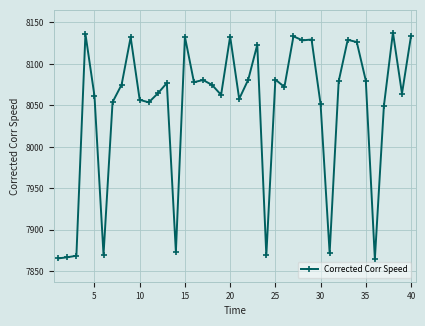

What is the difference between the second highest and minimum values?

271.3